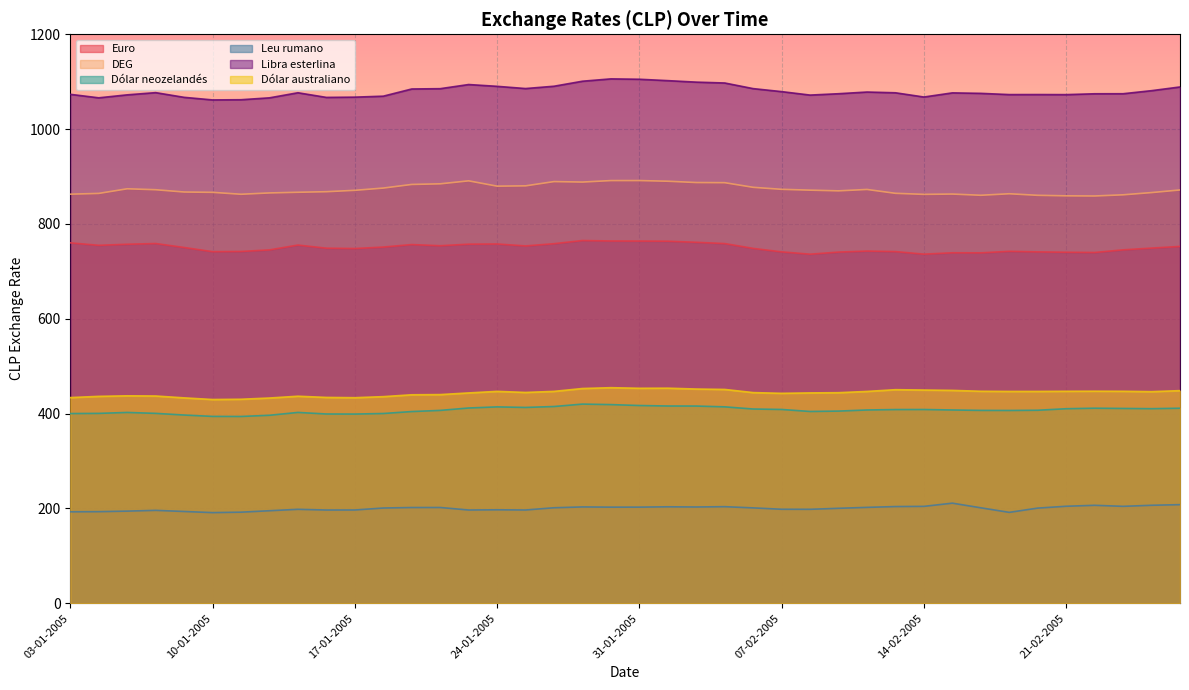

Is the value of Libra esterlina at 27-01-2005 greater than the value of Dólar australiano at 06-01-2005?

Yes